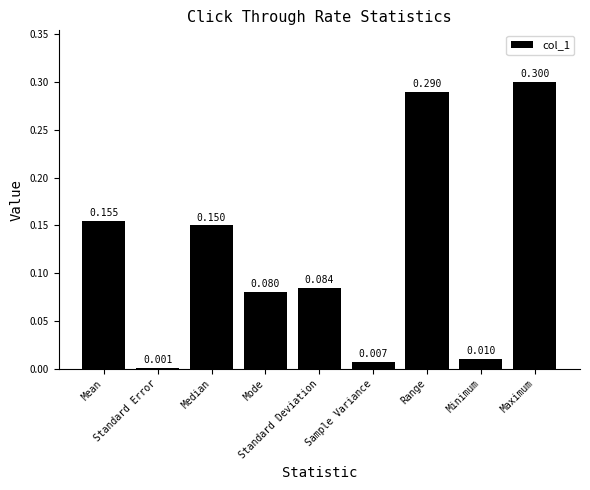

Rank the categories by value from highest to lowest.

Maximum, Range, Mean, Median, Standard Deviation, Mode, Minimum, Sample Variance, Standard Error